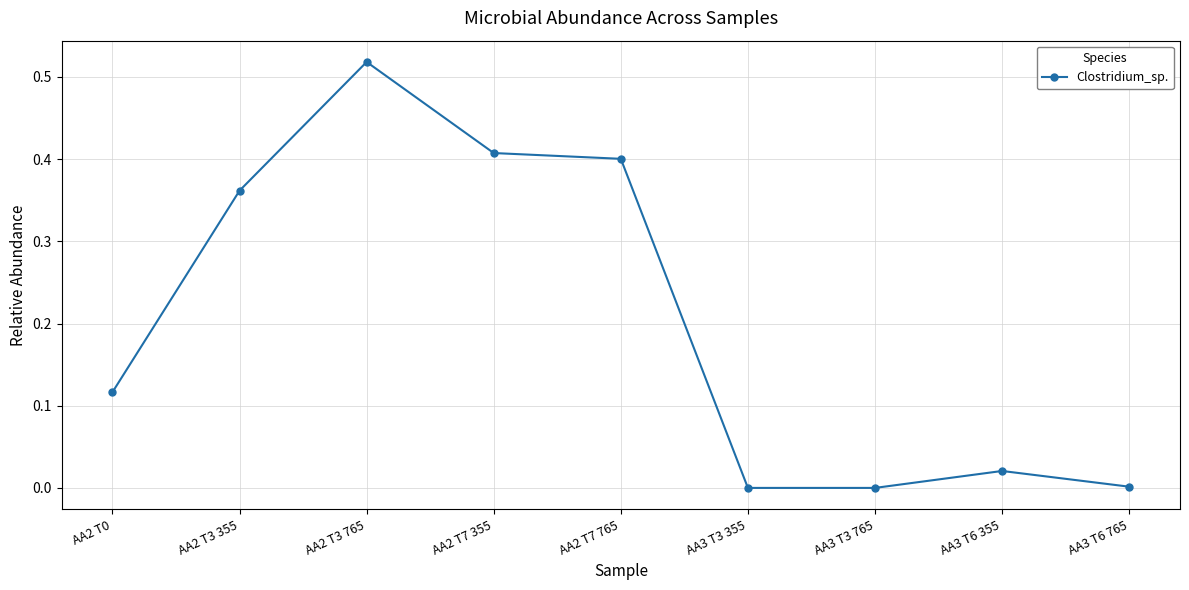

True or false: the data shows 0.0 at AA3 T3 355.

True